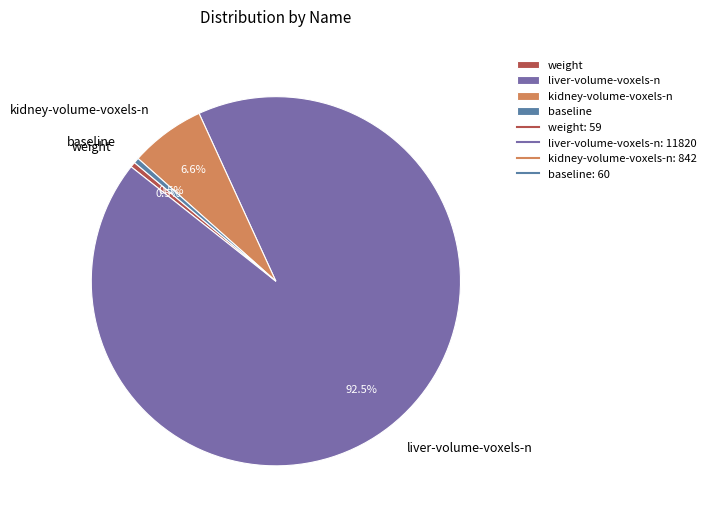

Is there any slice that represents more than half of the pie?

Yes